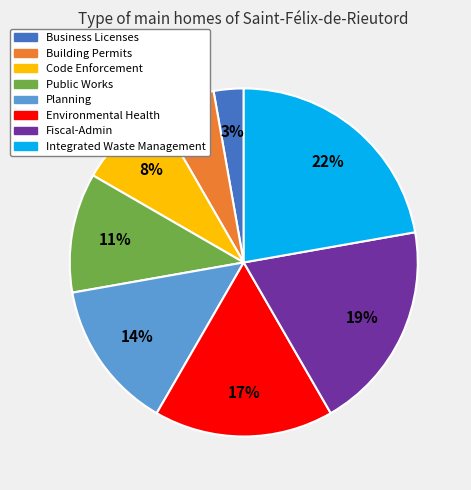

To the nearest percent, what is the average slice percentage?

12%